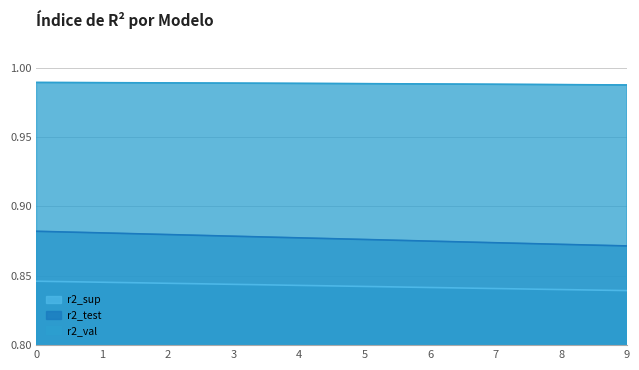

What is the value of the r2_test point at the 9th from the left?

0.9